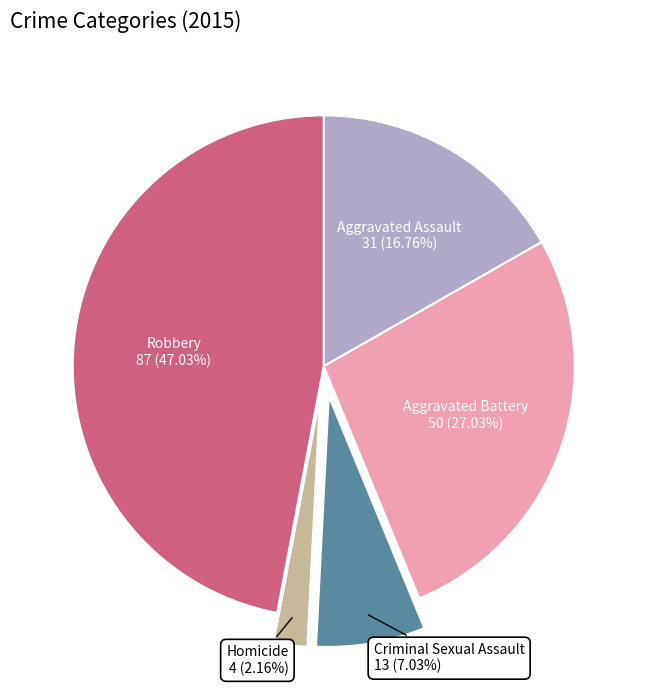

Is there any slice that represents more than half of the pie?

No